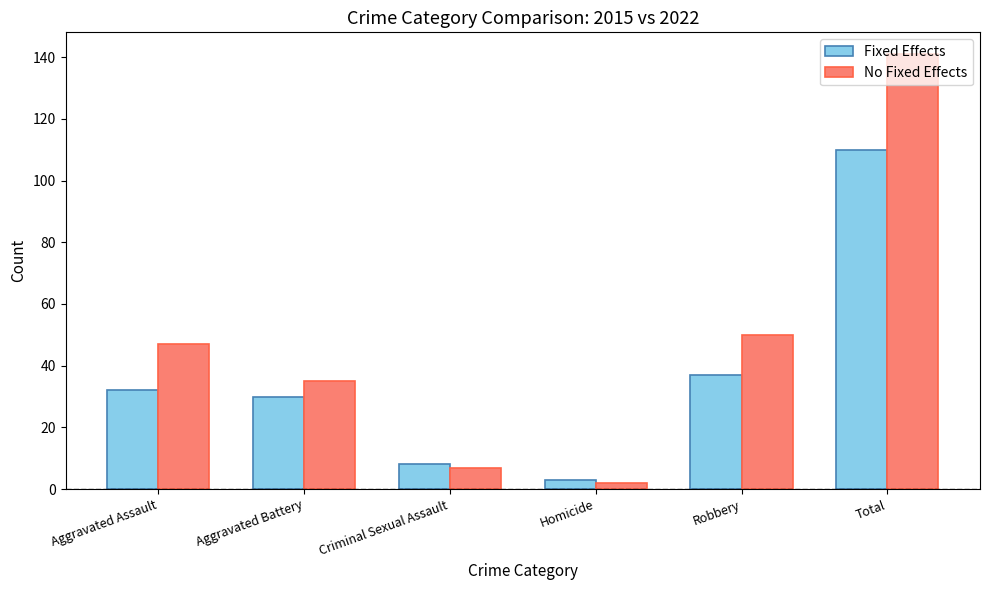

At Aggravated Assault, list the series in order from largest to smallest.

No Fixed Effects, Fixed Effects